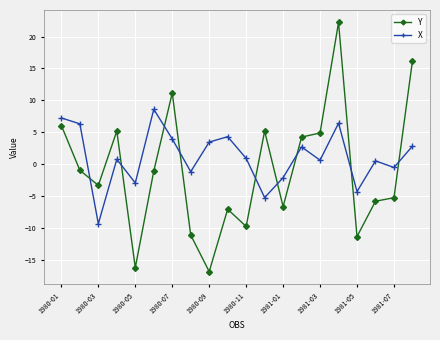

How many intersections are there between Y and X?

9